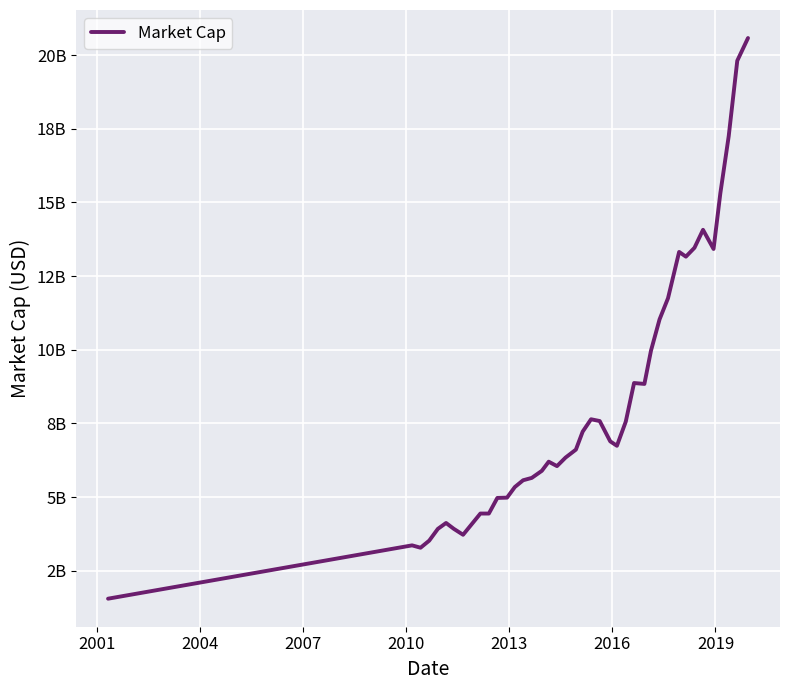

Is this an area chart (filled region under the line)?

No